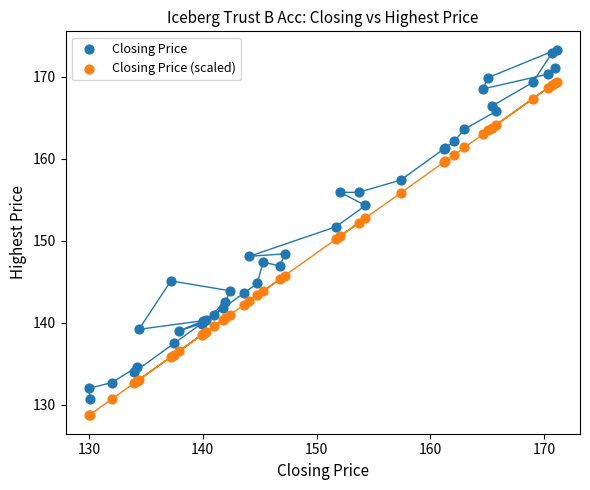

Which series reaches the minimum Y coordinate?

Closing Price (scaled)